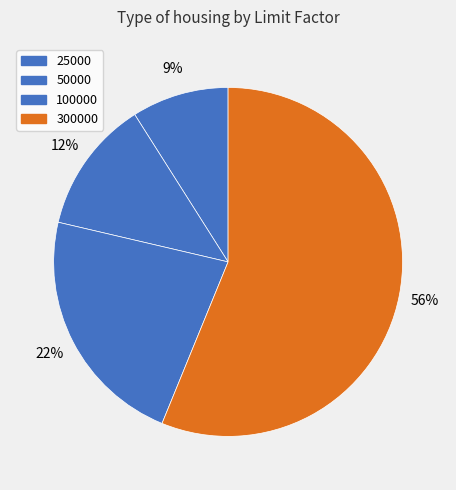

Count the number of slices in the pie.

4